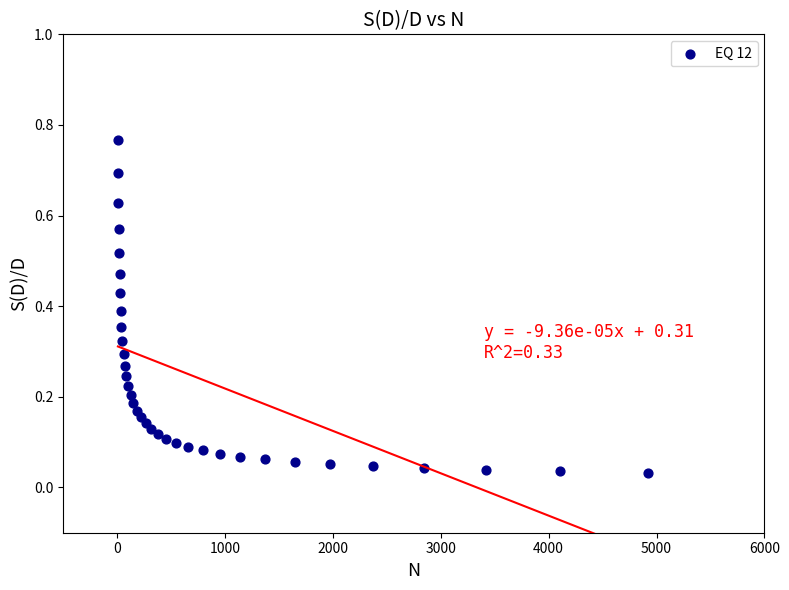

What is the range of Y values (max minus min)?

0.7